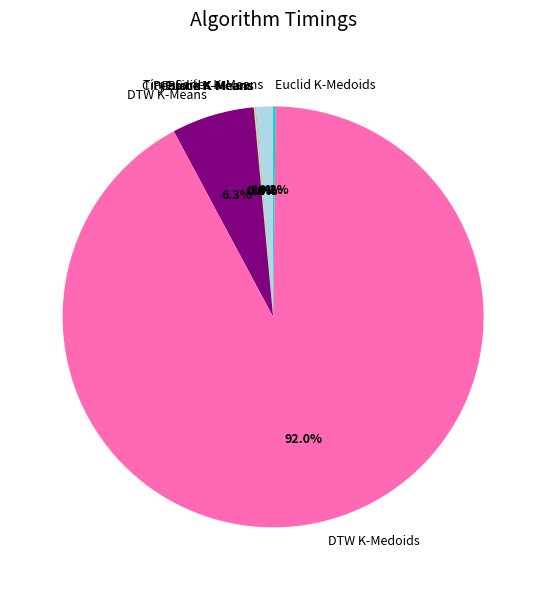

What percentage is NOT represented by Time Series K-Means?

98.6%